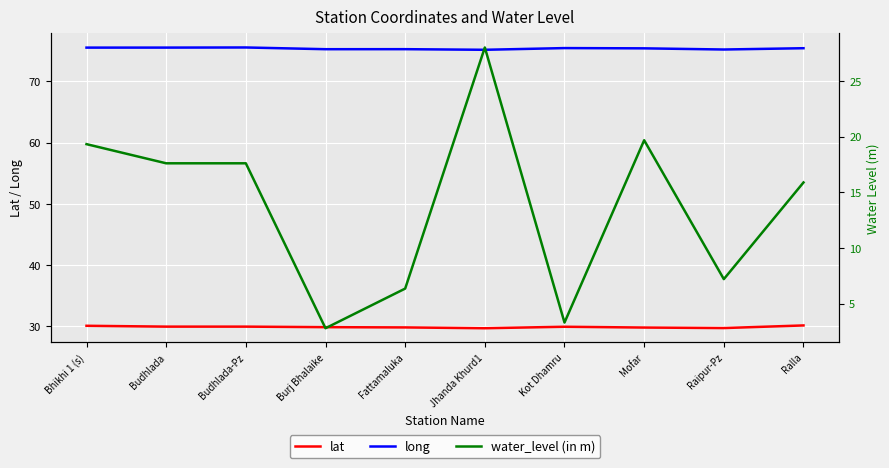

Is it true that lat equals 29.8 at Burj Bhalaike?

True